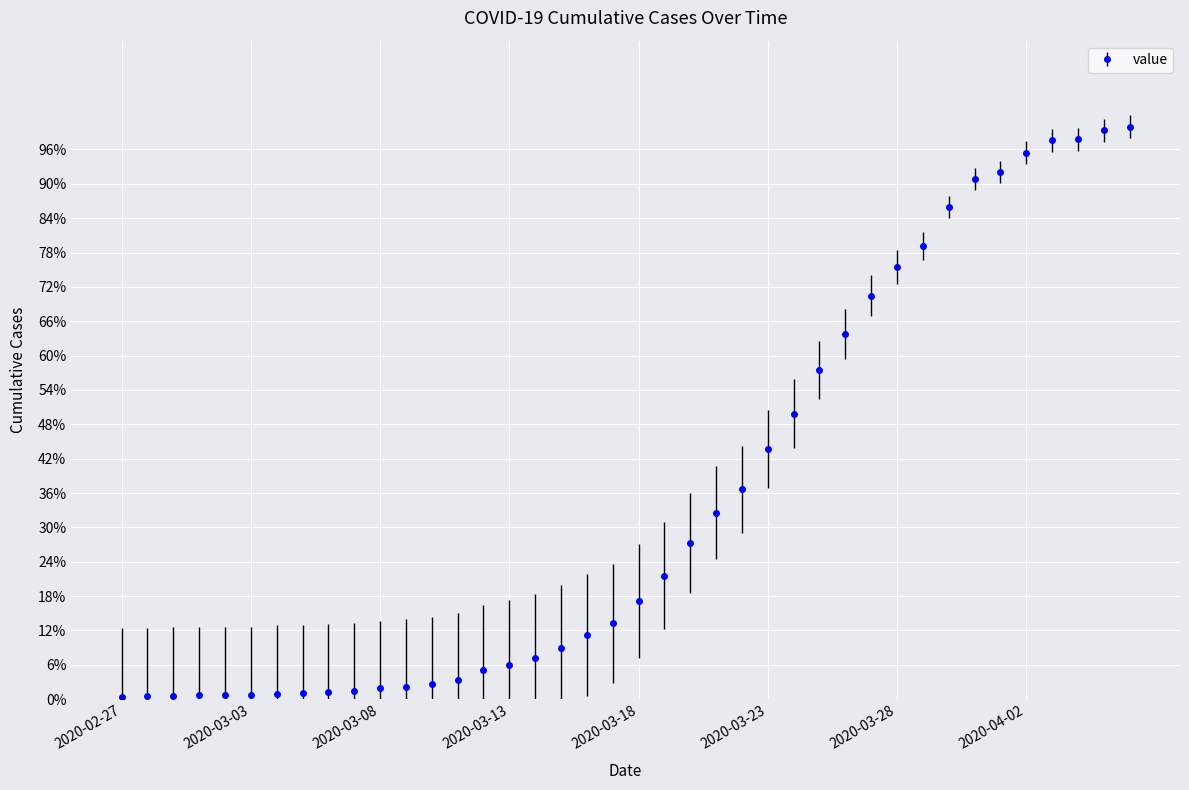

Does the chart display data point markers on the line(s)?

Yes